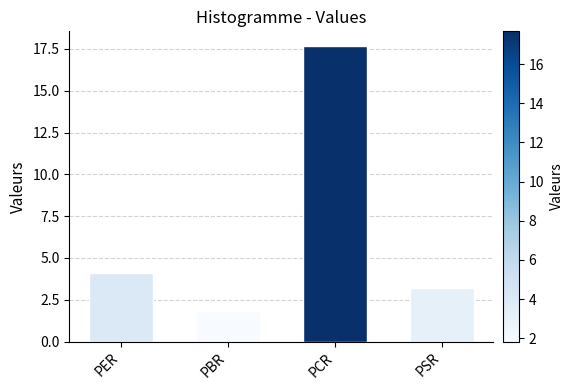

What is the change in value from PER to PSR?

-0.9